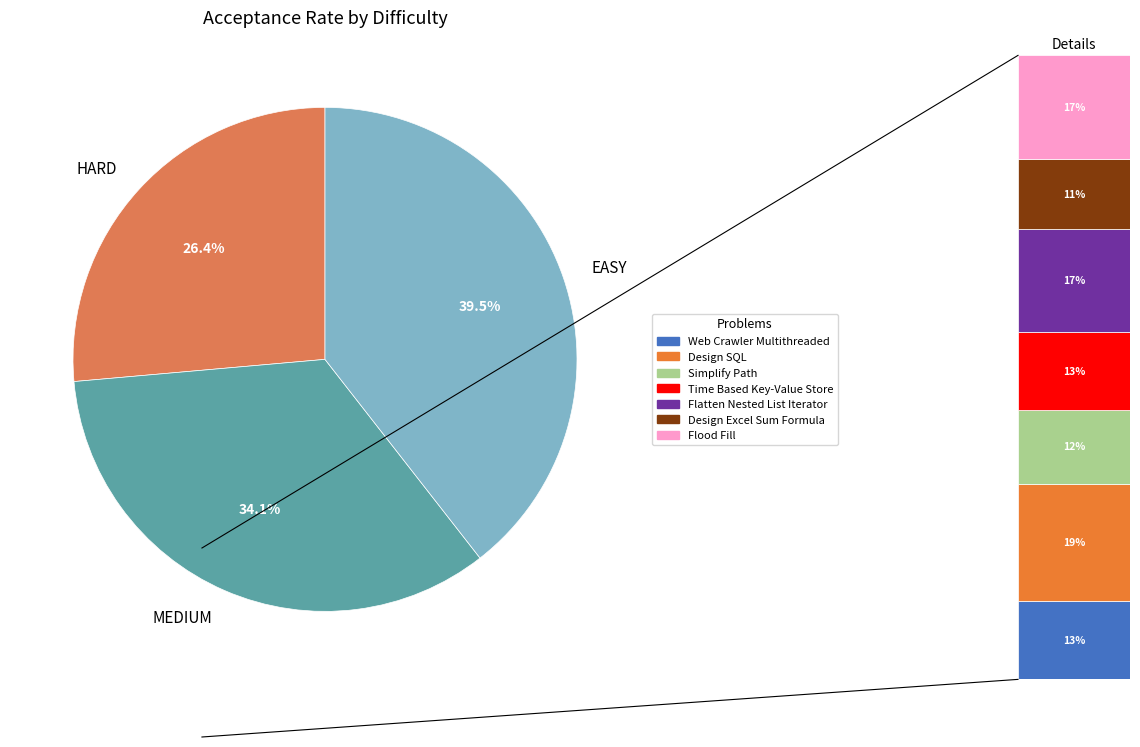

Between HARD and EASY, which is larger?

EASY